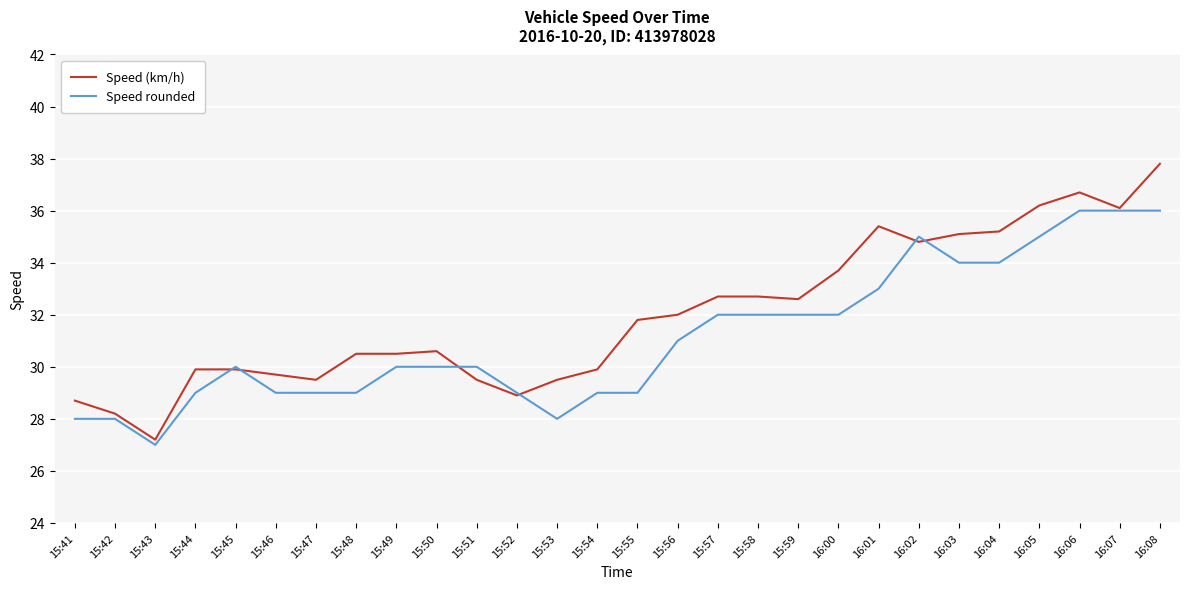

Does the chart display data point markers on the line(s)?

No